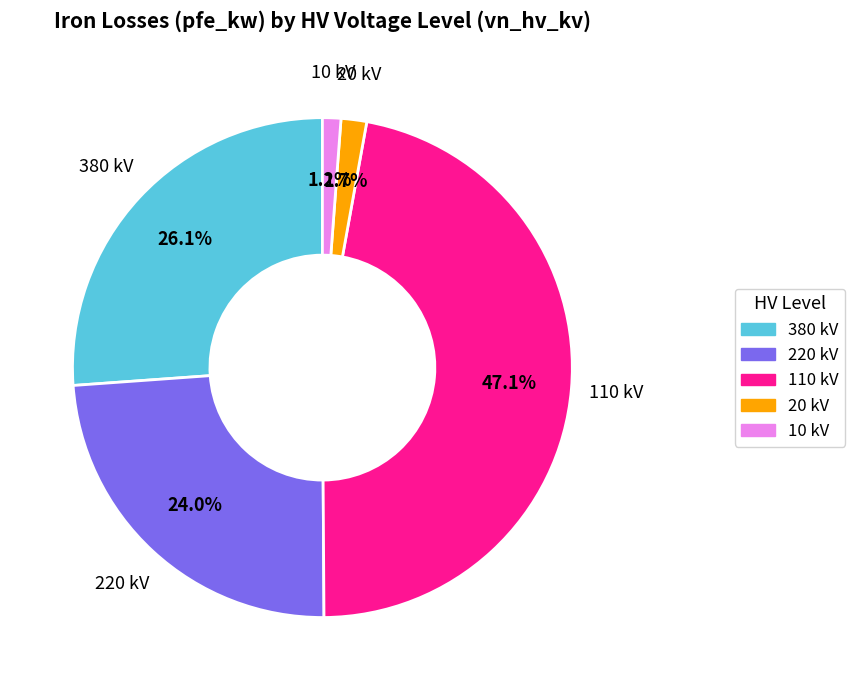

Does any single category account for the majority?

No